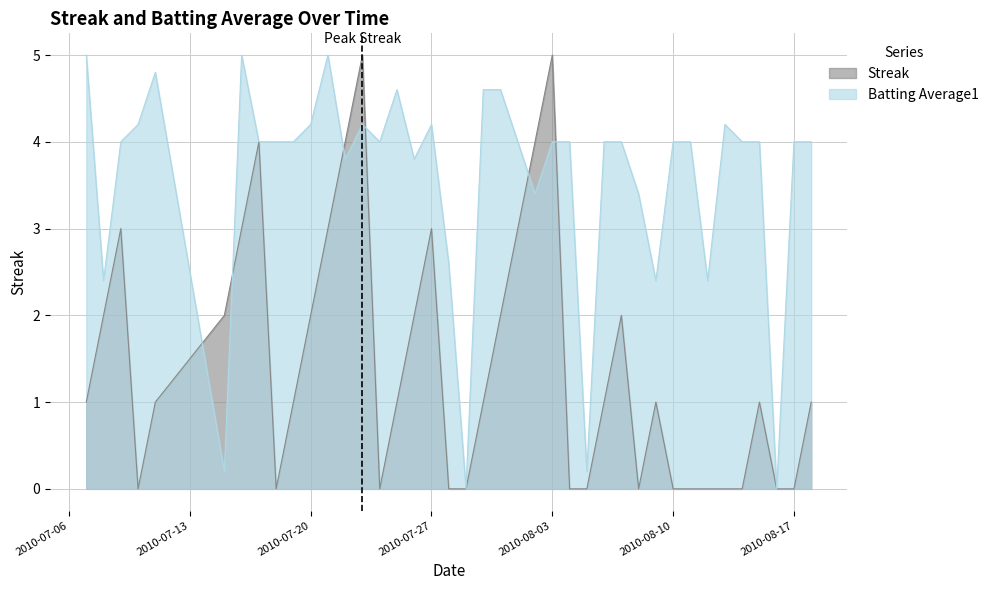

Count the Streak values in the range 0 to 3.

35